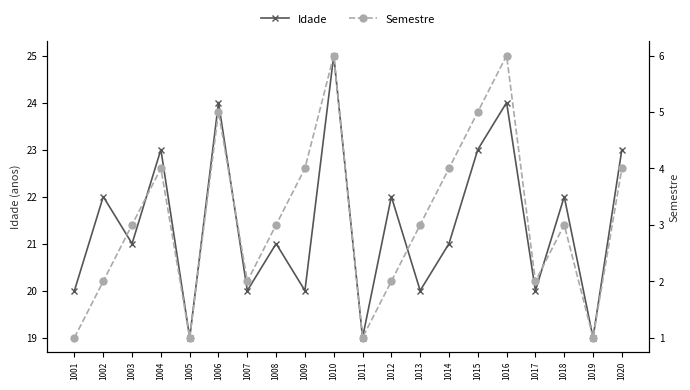

What is the difference between the Semestre values at 1002 and 1011?

1